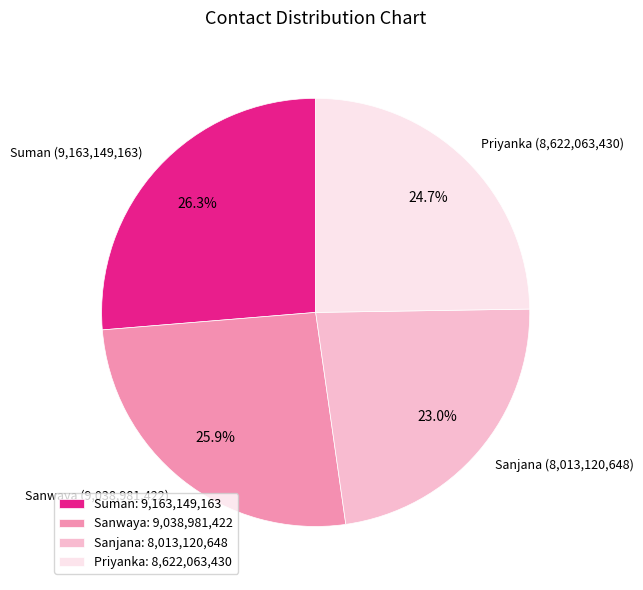

To the nearest percent, what portion does Suman represent?

26%